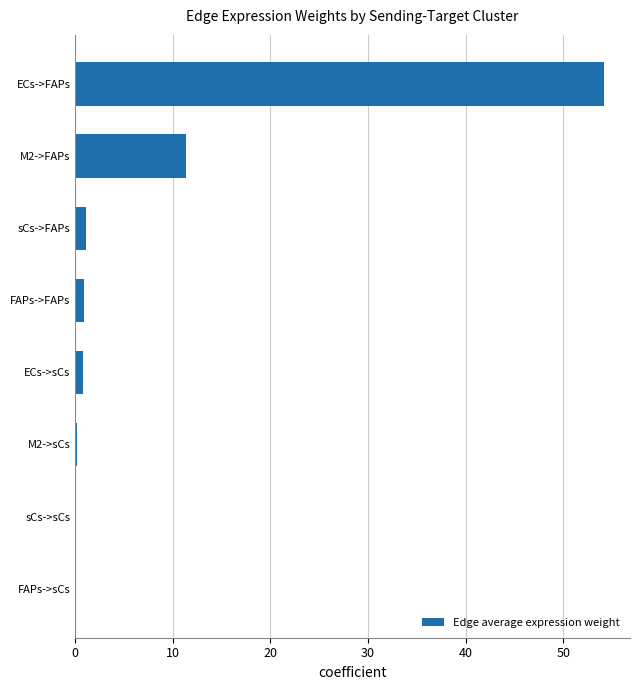

At which label is the value closest to 27?

M2->FAPs